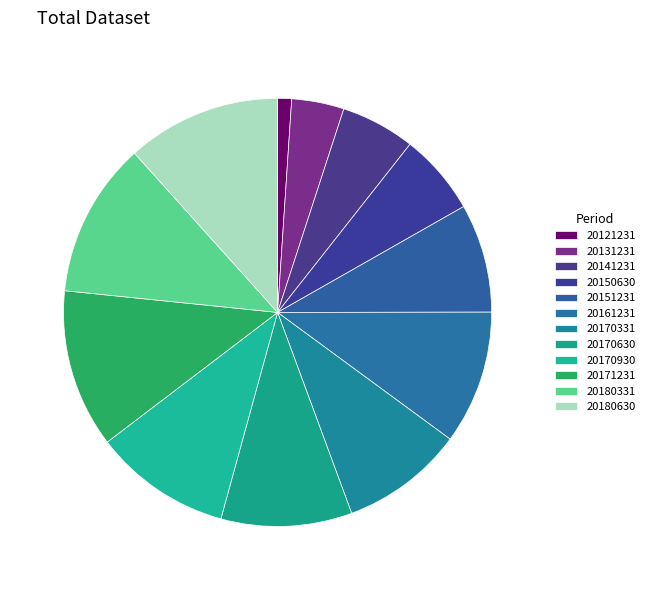

Do 20131231 and 20170930 together represent more than half of the pie?

No